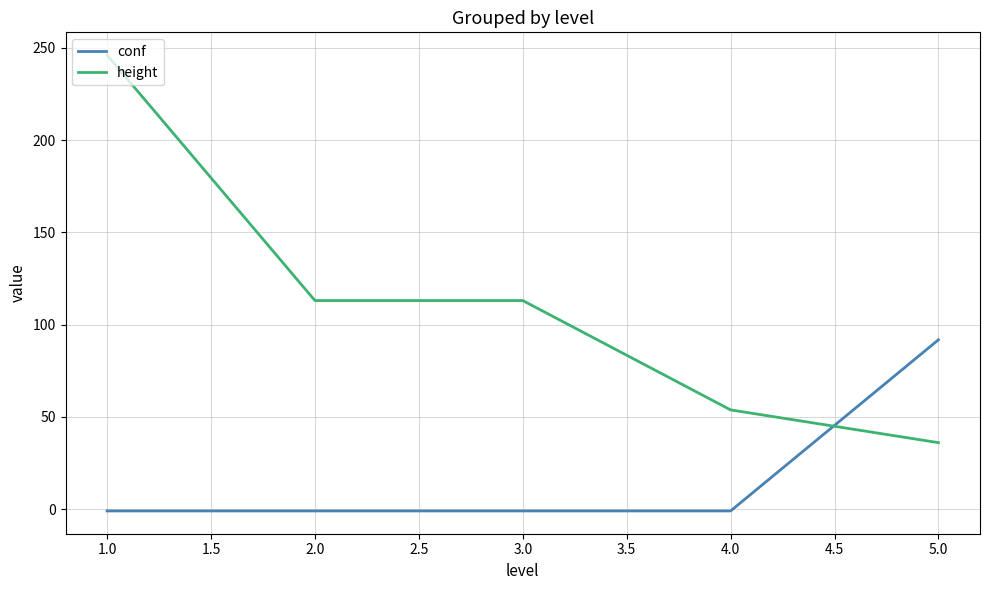

True or false: height and conf cross at least once.

True